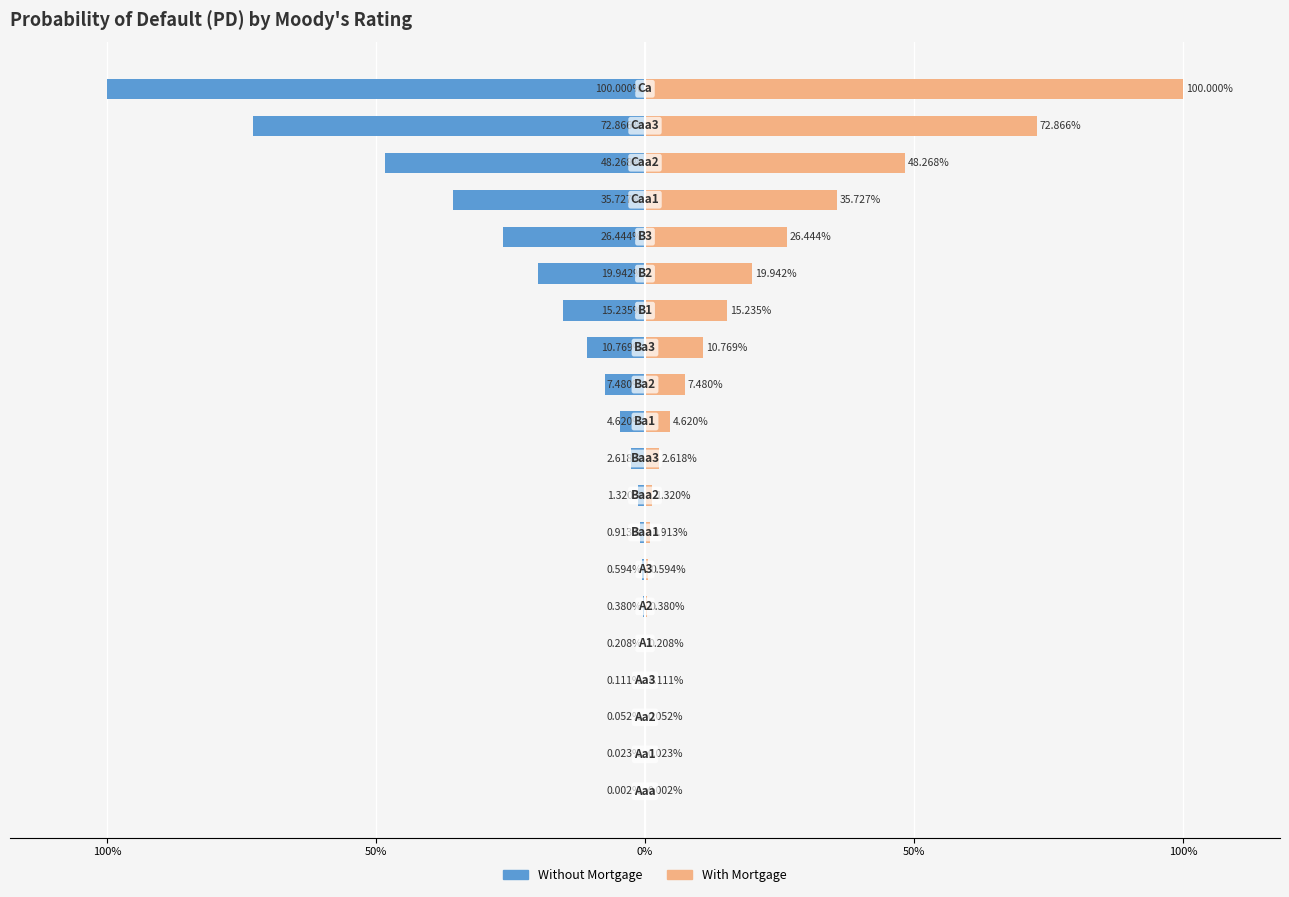

What is the minimum value shown in the chart?

-100.0